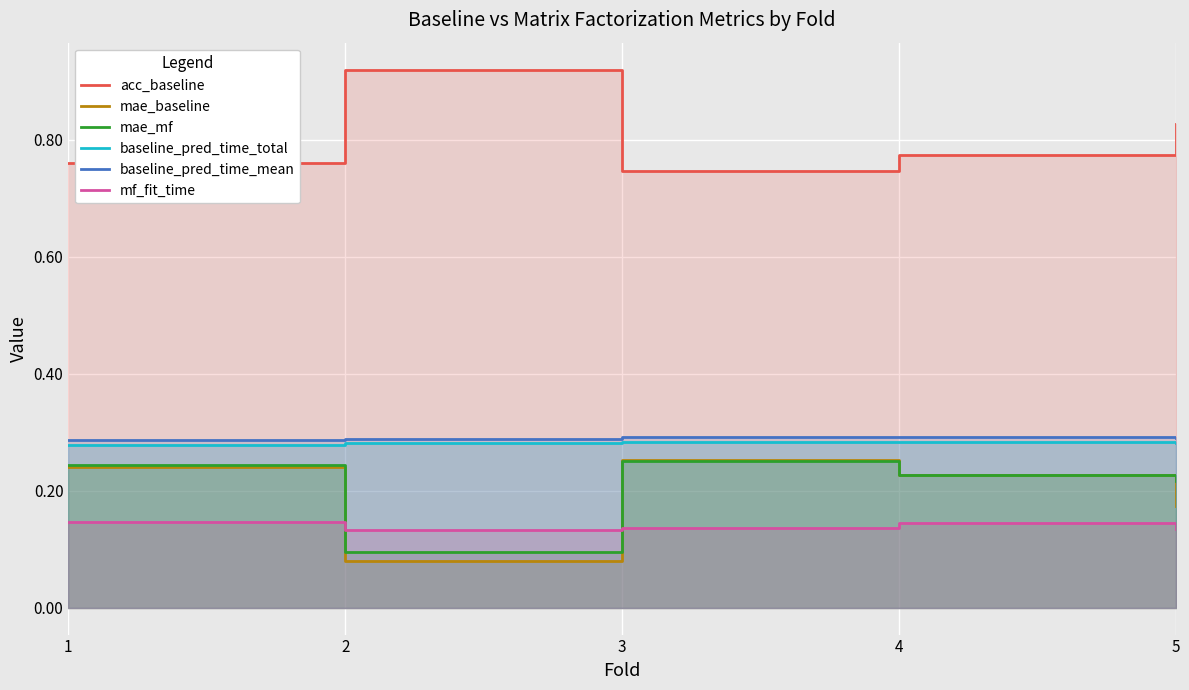

Which category has the highest value in the mae_baseline series?

3